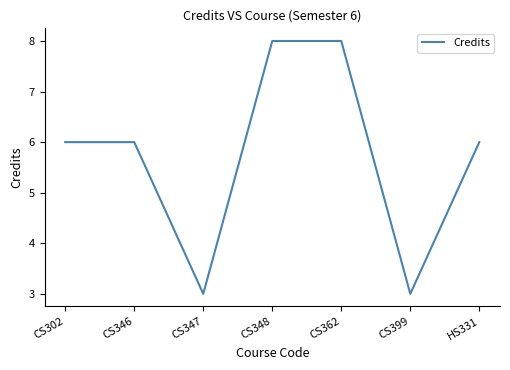

What is the sum of the values at CS362 and CS347?

11